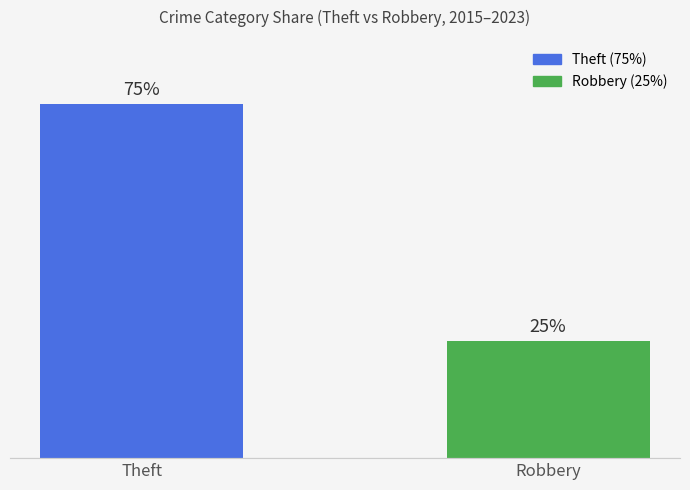

Does the chart contain any negative values?

No